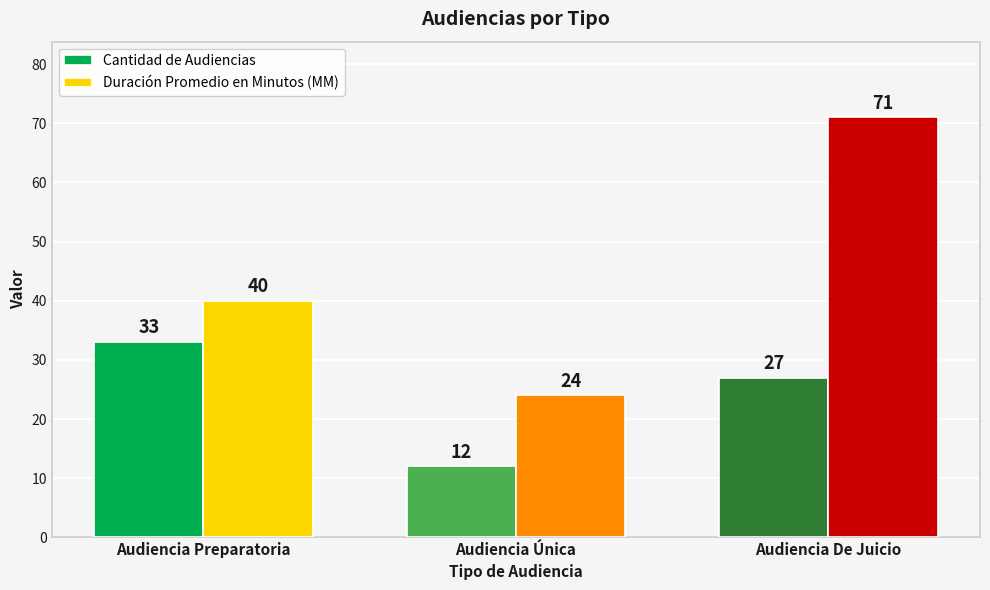

What is the value of the Duración Promedio en Minutos (MM) bar at the 2nd from the left?

24